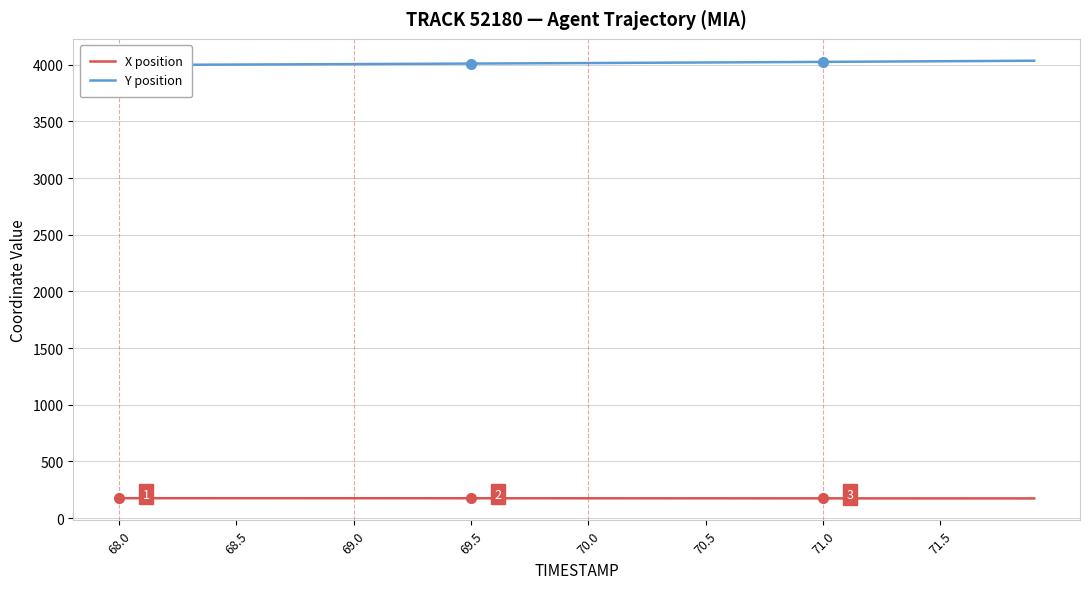

Reading left to right, transcribe all the data shown in this chart.

X position: 175.1	175.1	175.1	175.1	175.0	175.0	175.0	174.9	174.9	174.8	174.8	174.7	174.7	174.6	174.6	174.5	174.5	174.4	174.4	174.3	174.3	174.2	174.1	174.1	174.0	174.0	173.9	173.9	173.8	173.8	173.7	173.7	173.6	173.6	173.5	173.4	173.4	173.3	173.3	173.2
Y position: 3996.9	3997.6	3998.4	3999.2	4000.0	4000.8	4001.7	4002.5	4003.3	4004.2	4005.0	4005.9	4006.8	4007.7	4008.6	4009.5	4010.4	4011.3	4012.3	4013.2	4014.2	4015.2	4016.2	4017.2	4018.2	4019.2	4020.2	4021.3	4022.3	4023.4	4024.5	4025.6	4026.7	4027.8	4028.9	4030.0	4031.2	4032.3	4033.5	4034.7